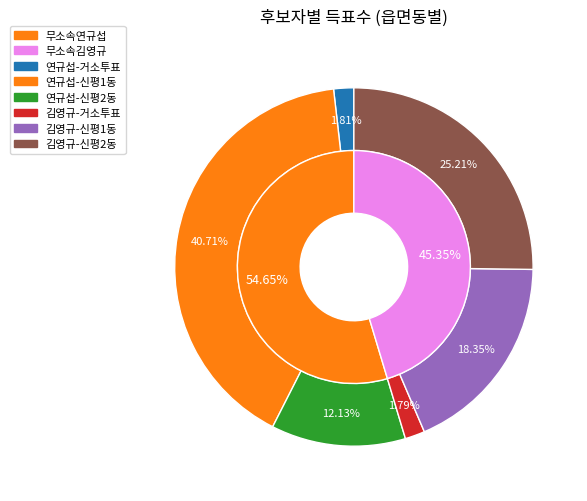

What is the difference between the highest and lowest values at 신평1동?

938